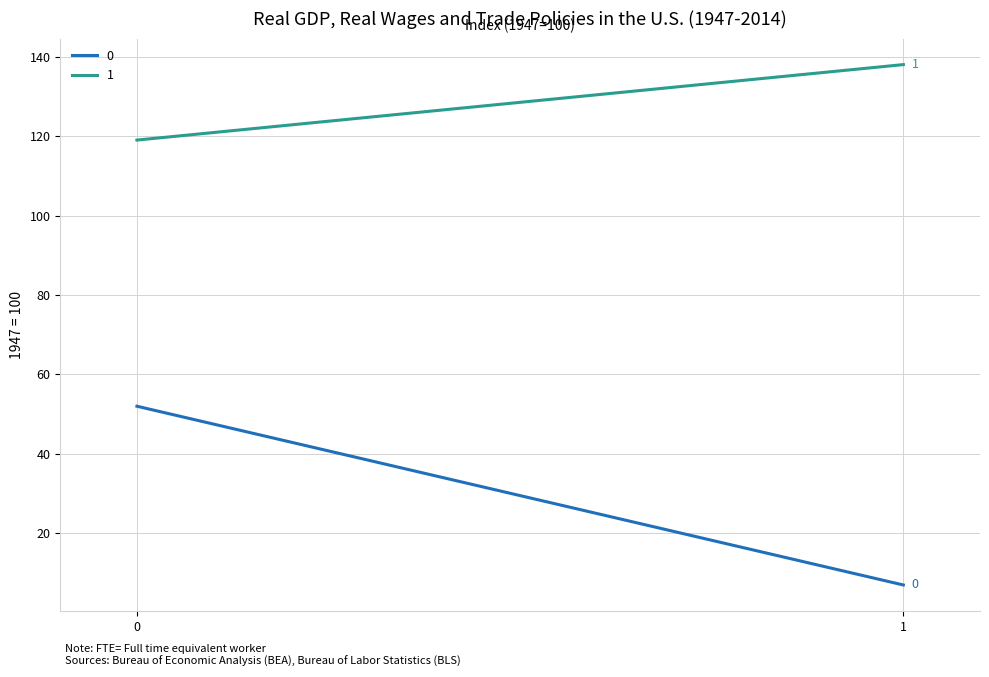

What is the value of the 1 point at the 2nd from the left?

138